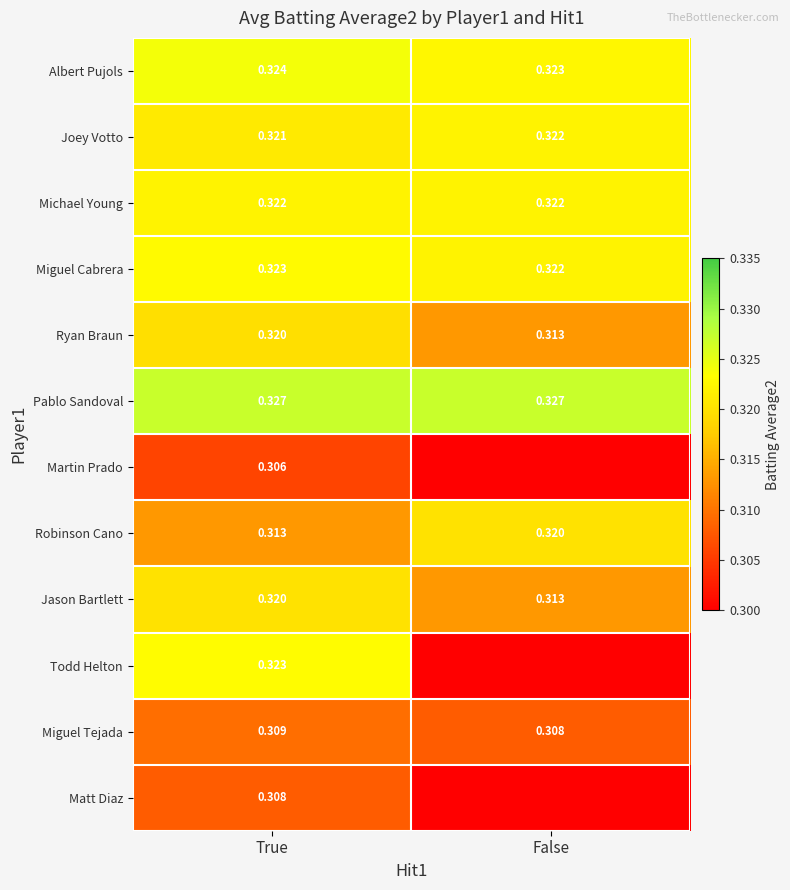

Rank the categories by Albert Pujols value from highest to lowest.

True, False